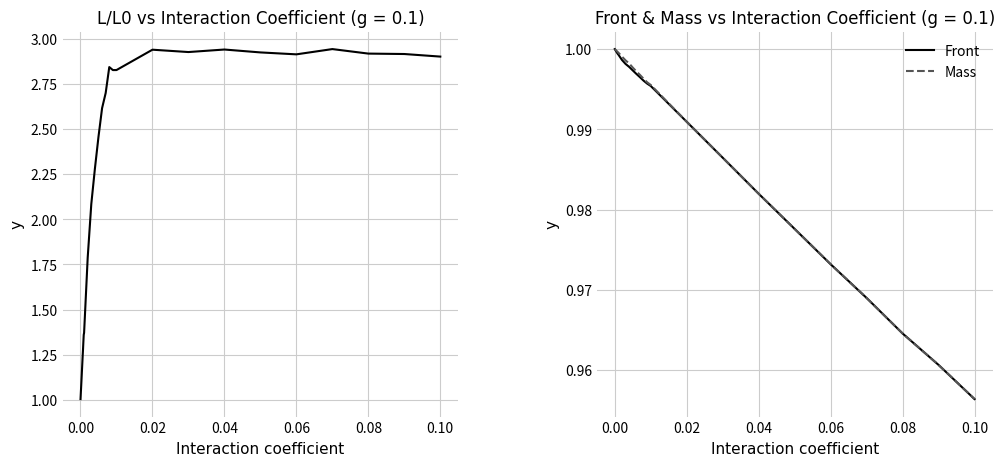

Does the chart display data point markers on the line(s)?

No